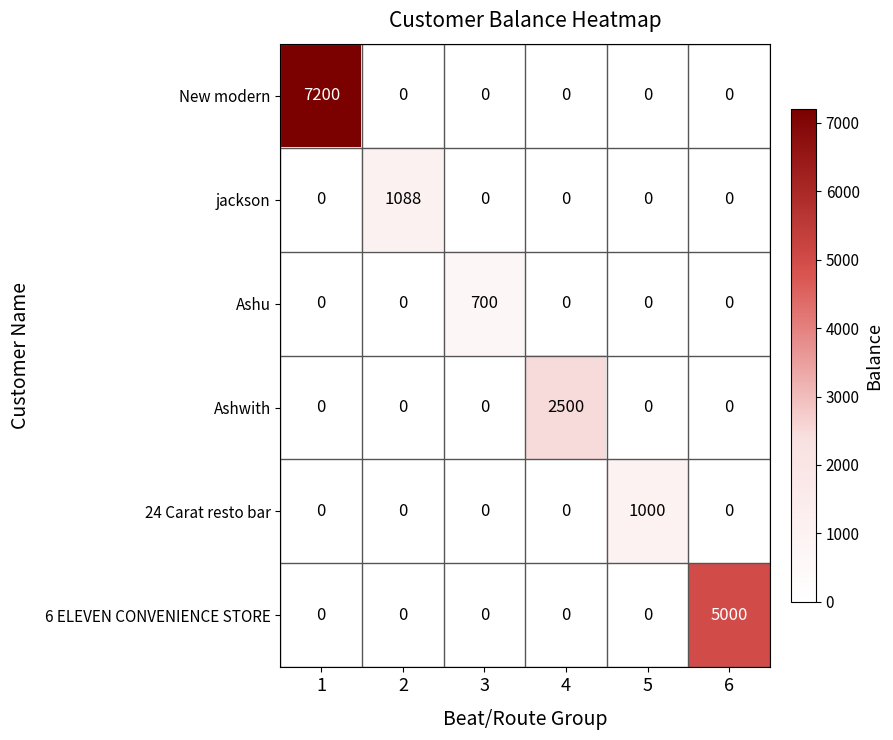

True or false: Ashwith has a value of 2500 at 4.

True